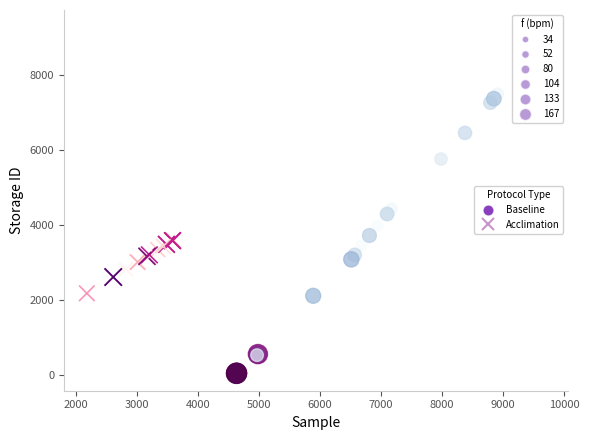

Which series contains the lowest Y value?

Baseline